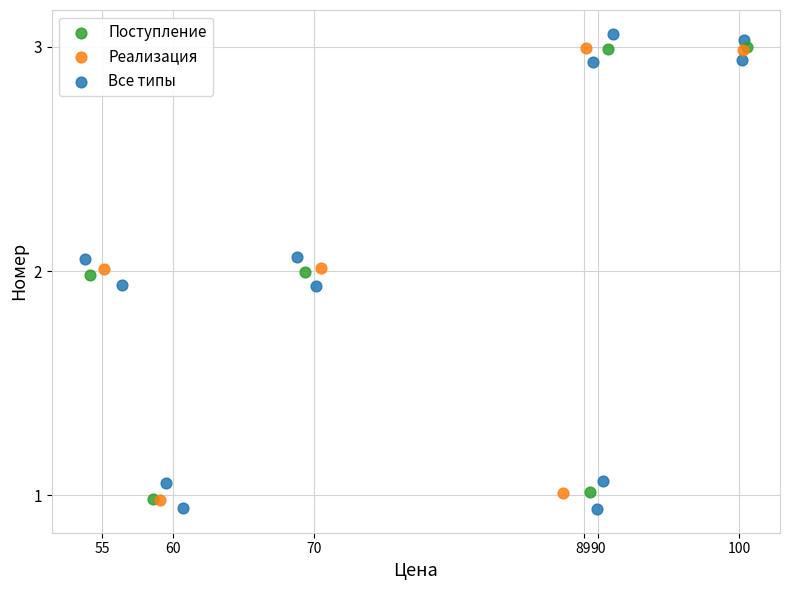

What are all the series names shown in the legend?

Поступление, Реализация, Все типы